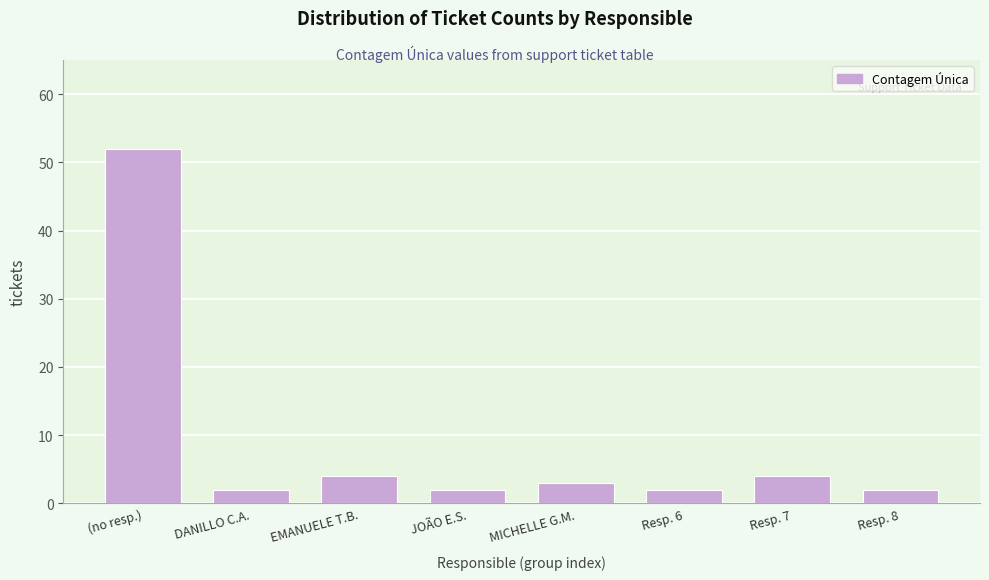

Reading right to left, what are all the values shown in this chart?

2	4	2	3	2	4	2	52